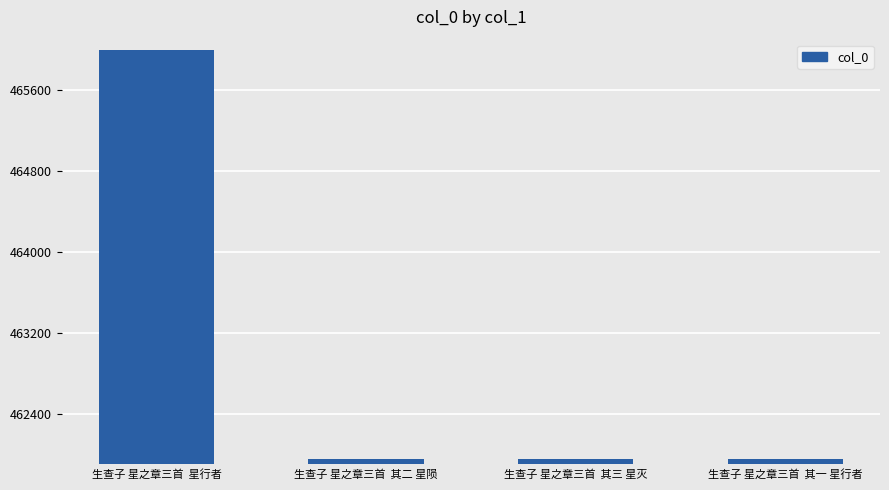

At which label does the data first exceed 461957?

生查子 星之章三首  星行者